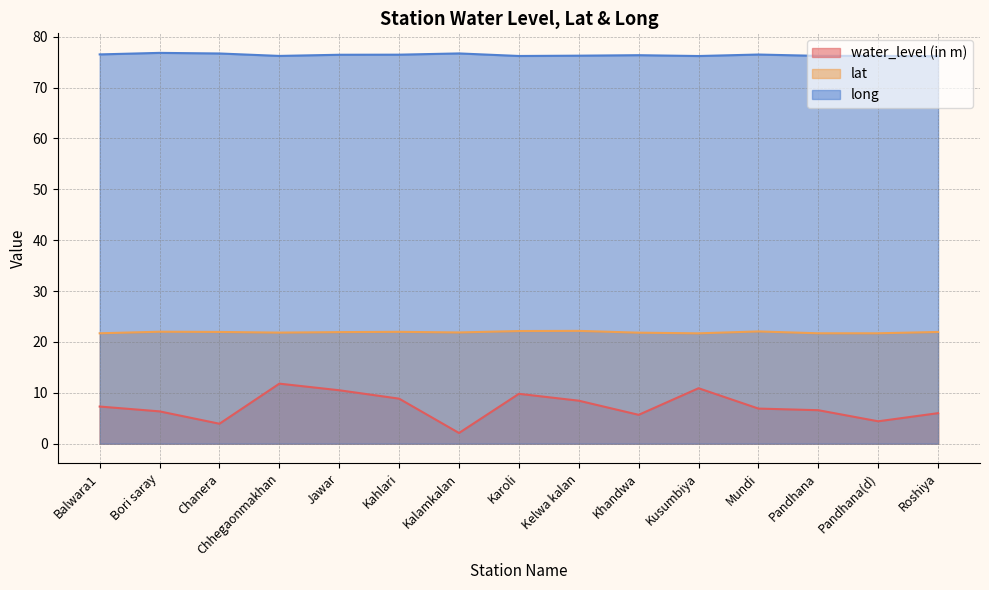

At which category does the chart reach its peak across all series?

Bori saray